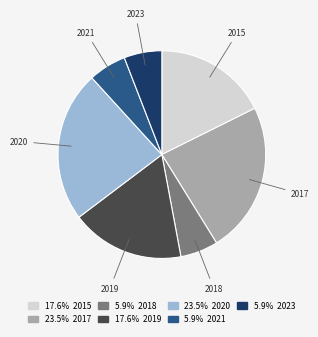

Does any single category account for the majority?

No